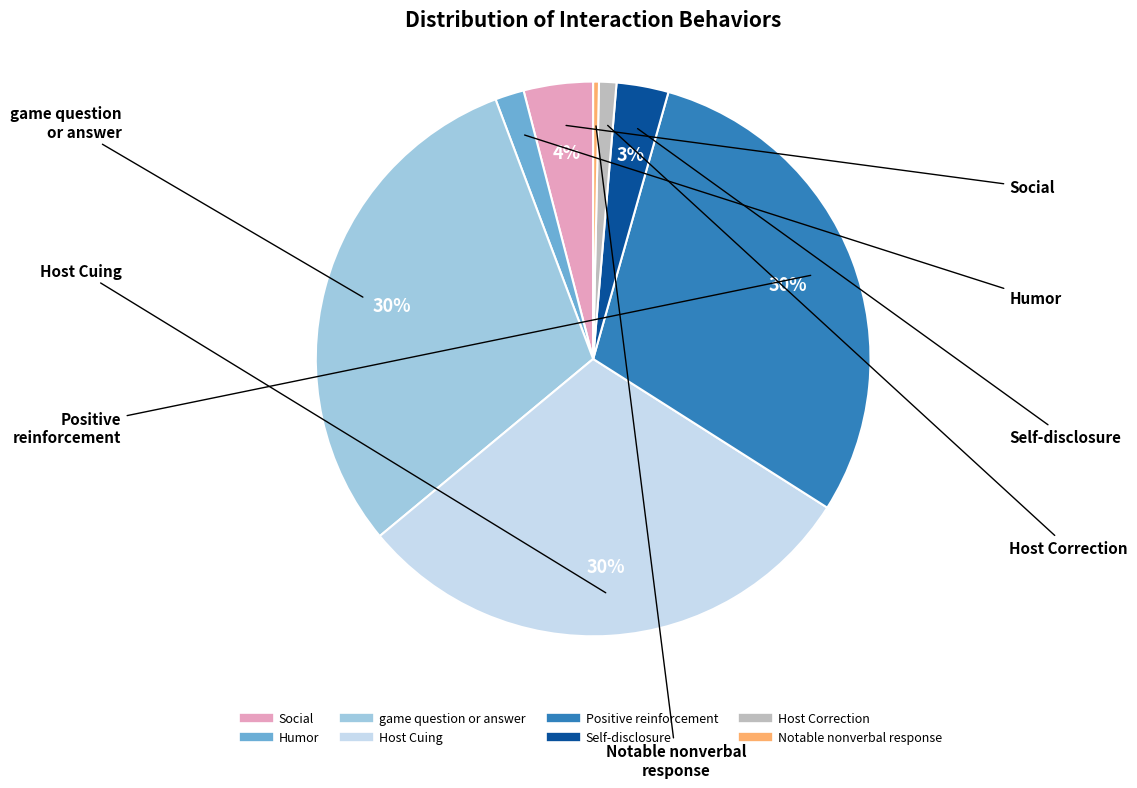

Which slice is the smallest?

Notable nonverbal response